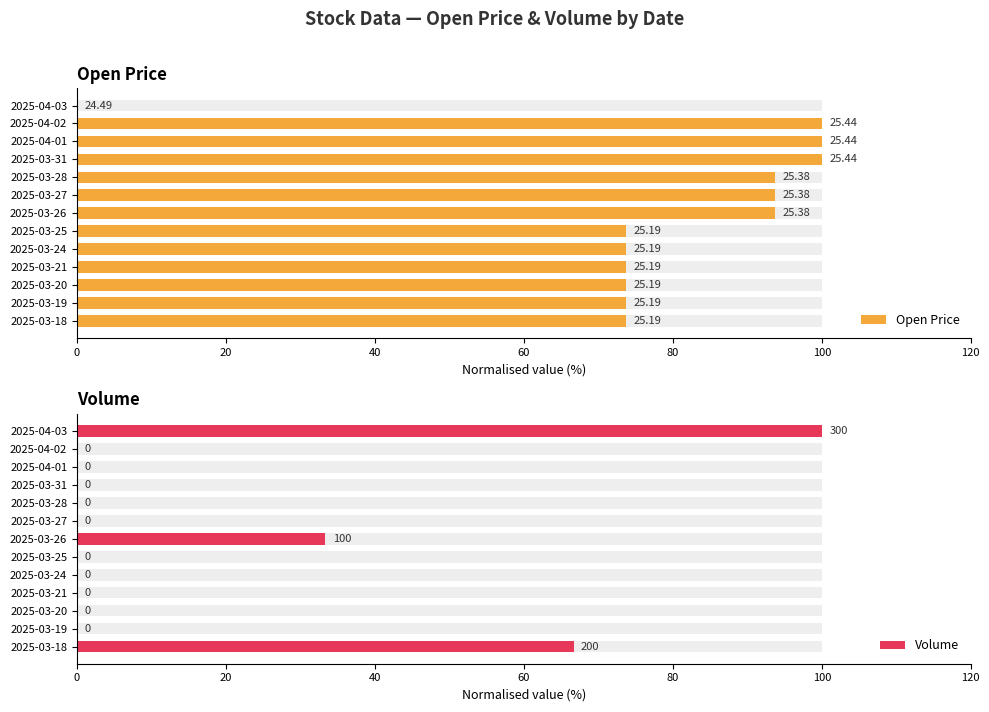

List the series in order of their peak value, lowest first.

Open Price, Volume